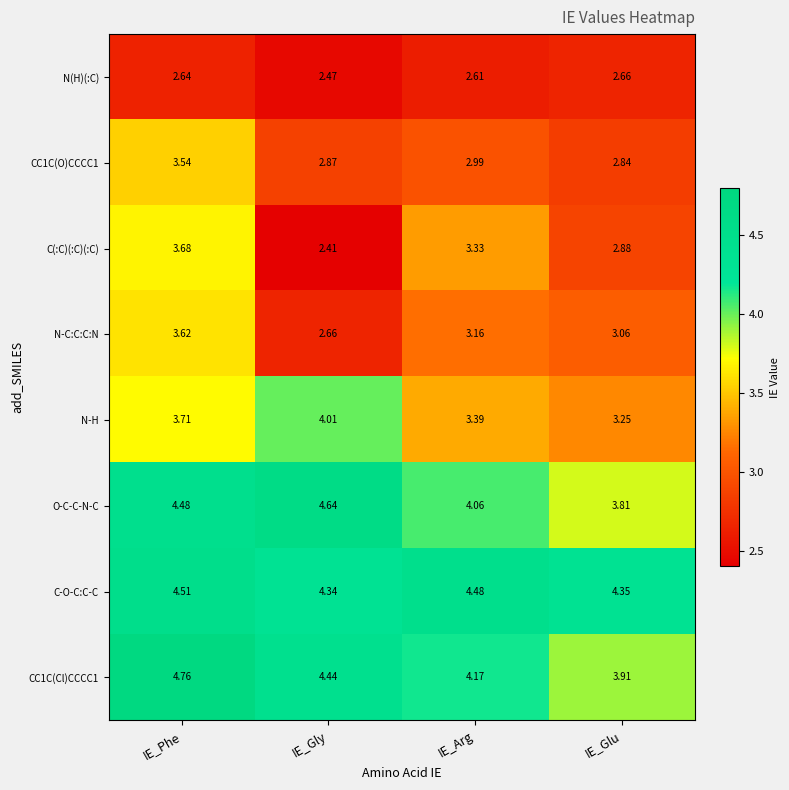

Which series has the widest spread of values?

C(:C)(:C)(:C)